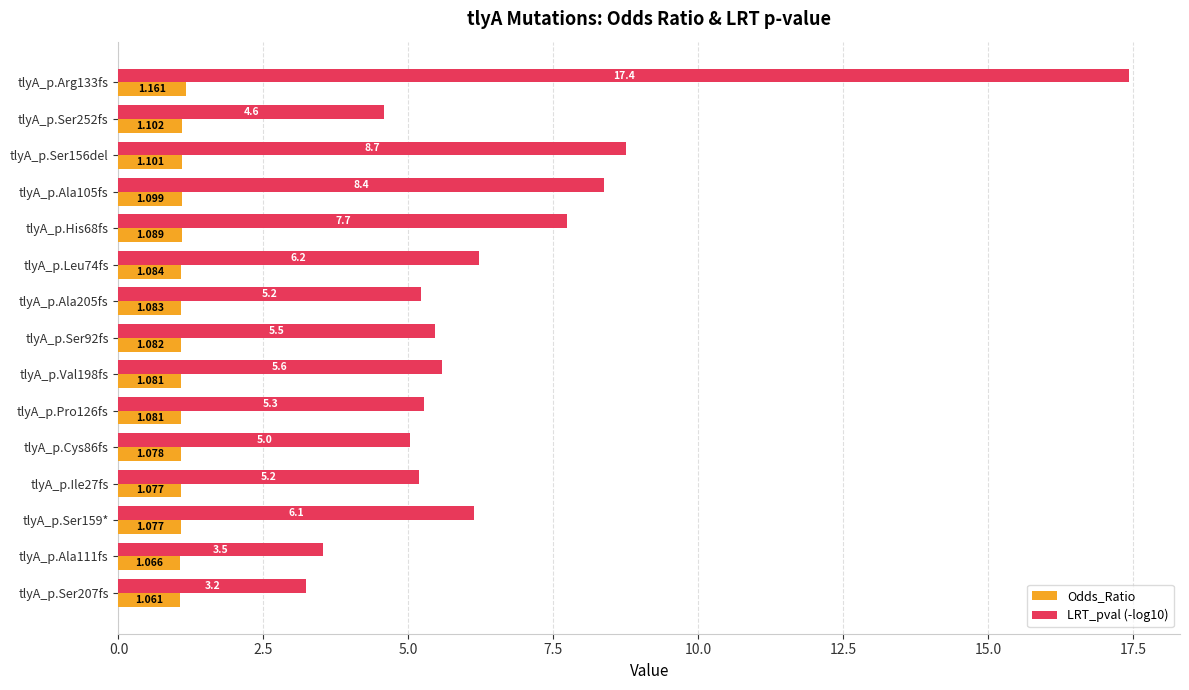

How many data points in LRT_pval (-log10) are less than 5?

3